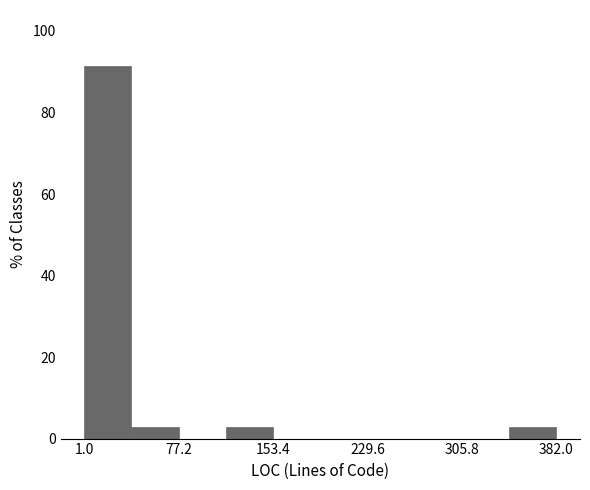

Read against the x-axis, roughly where is the centre of the tallest bar?

20